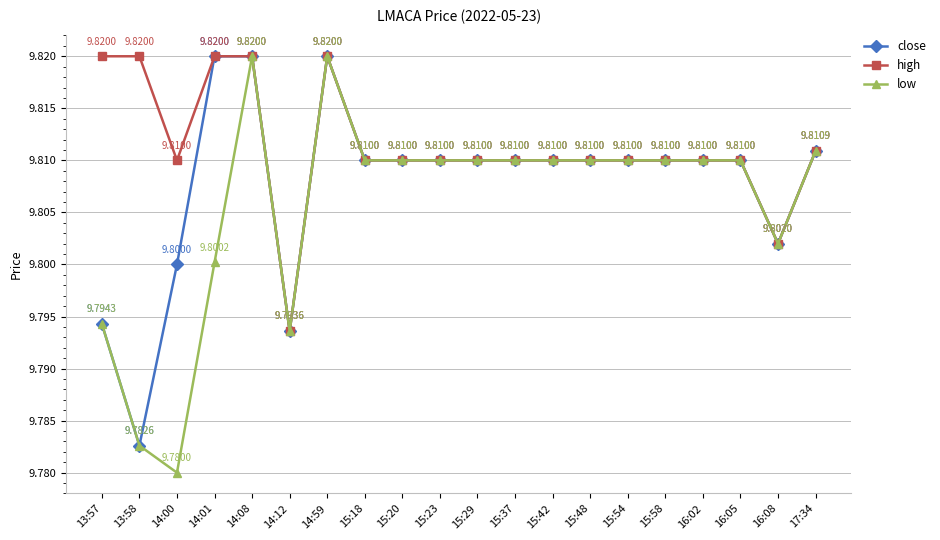

What is the value of the high point at the 11th from the left?

9.8